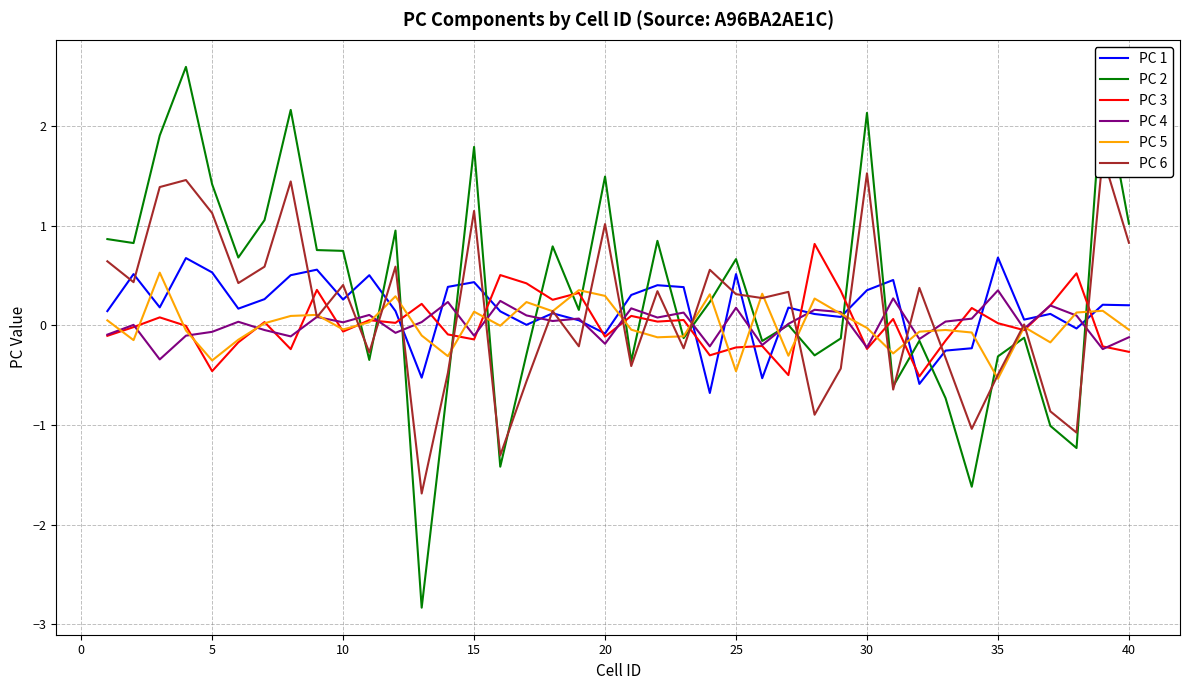

True or false: PC 6 has more than 0 points higher than both neighbors.

True